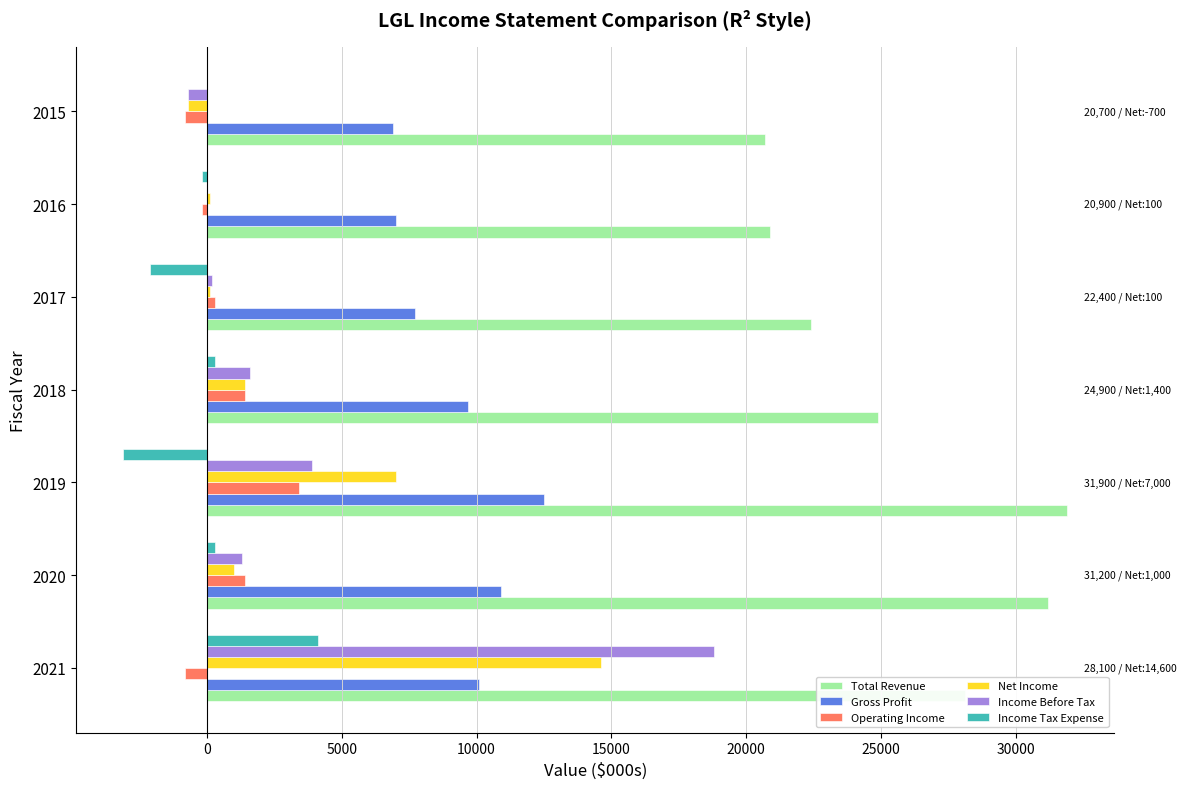

What is the sum of all Operating Income values?

4700